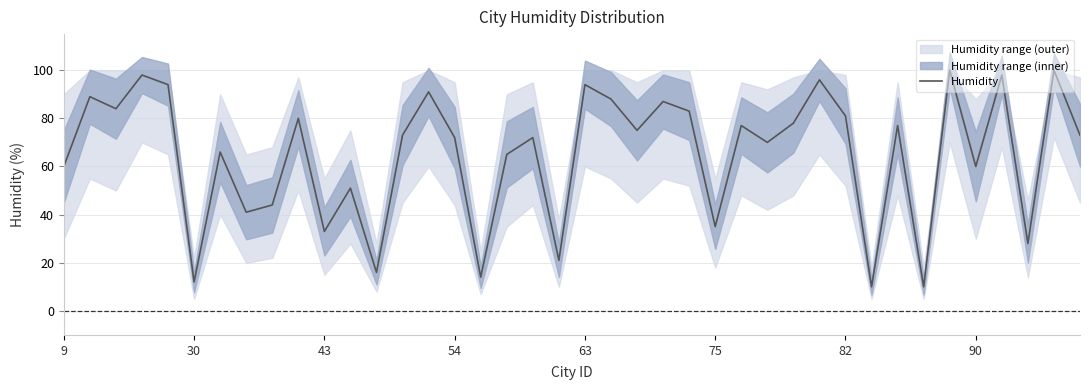

The value of Humidity at 43 is 16. True or false?

False